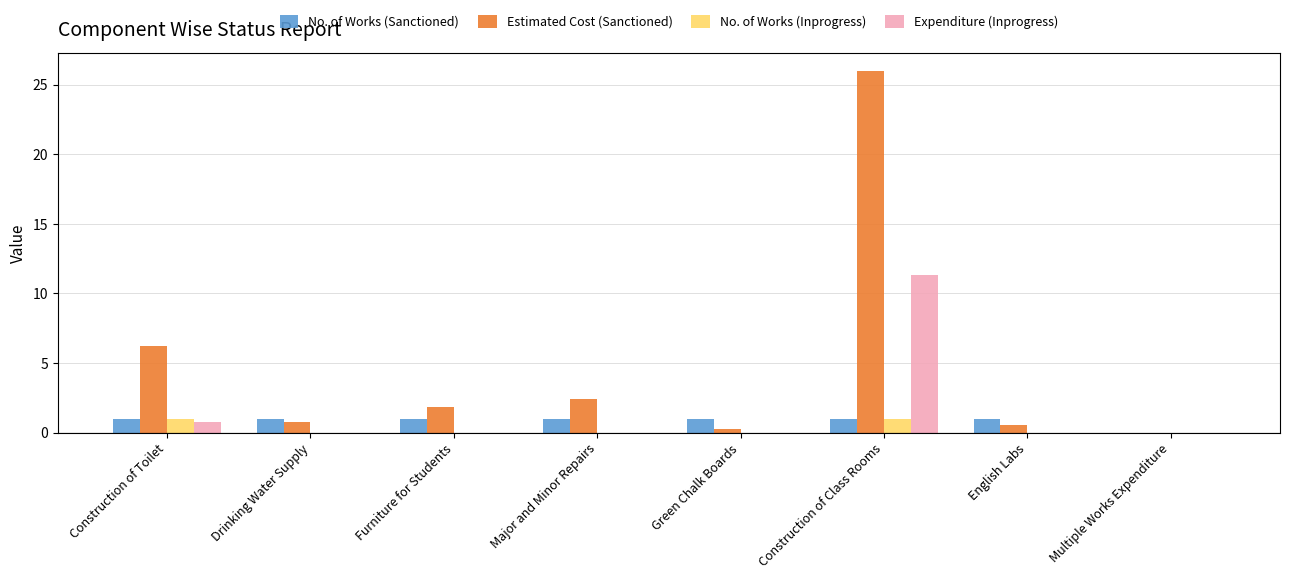

Which category has the highest value in the Expenditure (Inprogress) series?

Construction of Class Rooms